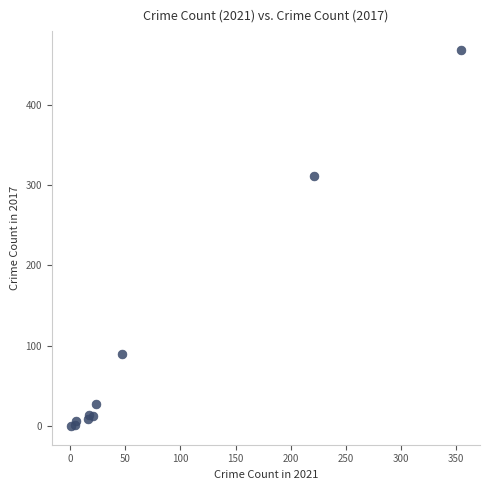

What Y value in the scatter plot is closest to 234?

311